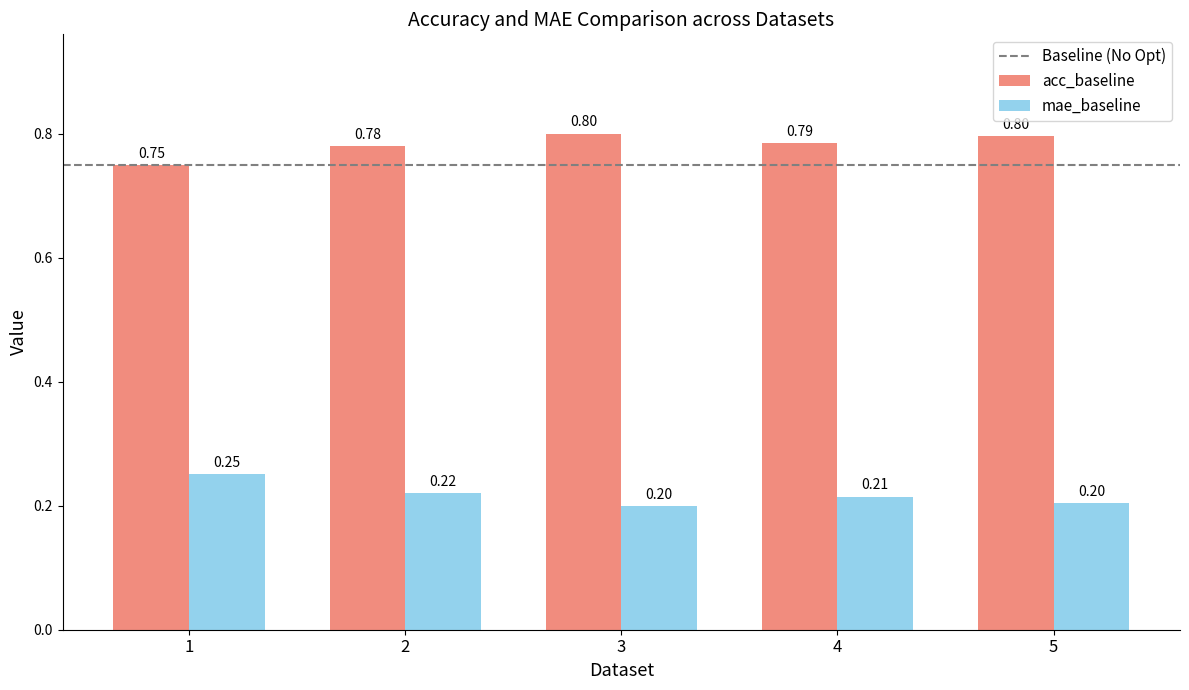

The value of mae_baseline at 5 is 0.2. True or false?

True